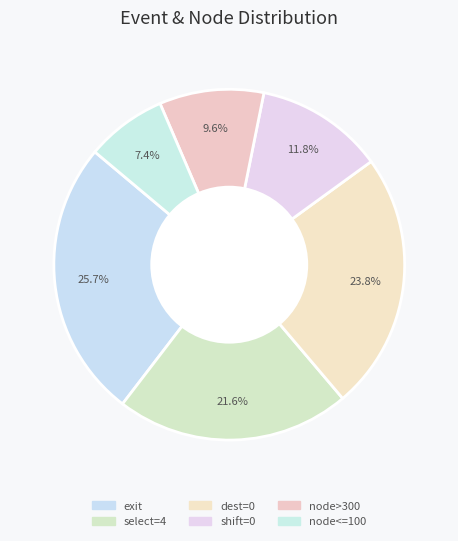

How many segments does this pie chart have?

6